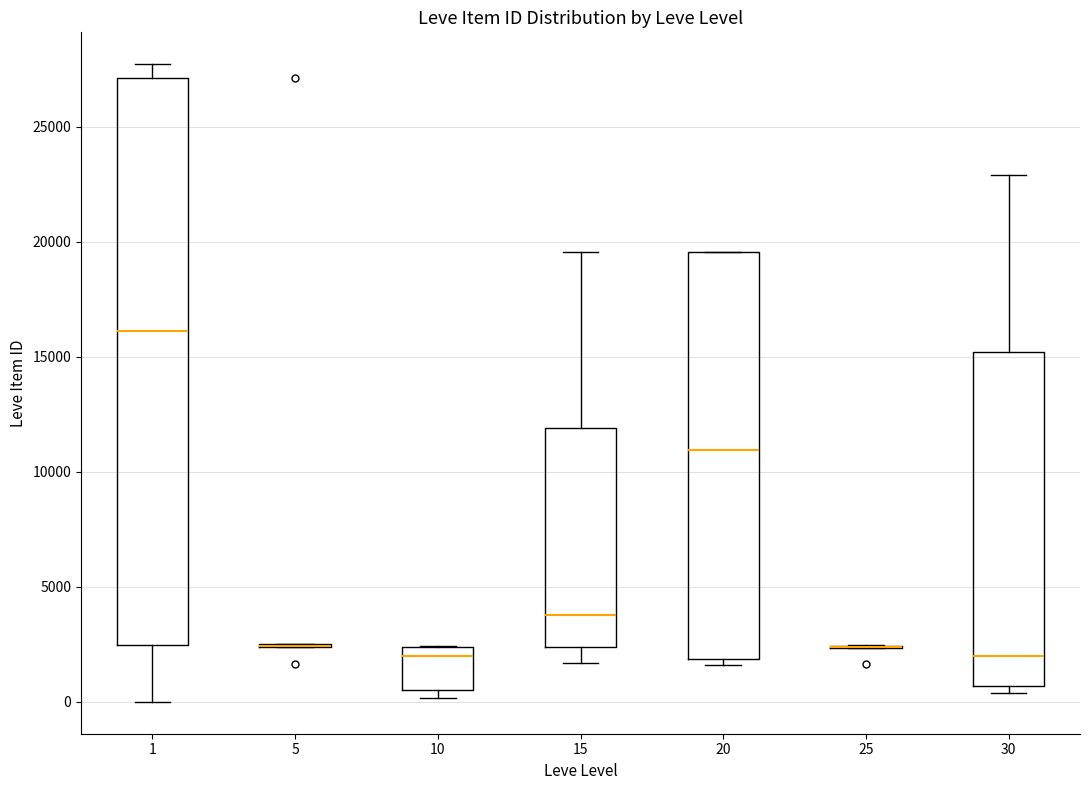

Reading left to right, read every box against the y-axis: the position of its median line, the range the box covers, and the ends of its whiskers. The values are not printed on the chart, so give them approximately, as read against the axis.

1: median 16000, box 2500 to 27000, whiskers 0 to 27500
5: box collapsed to a line at 2500, whiskers 2500 to 2500
10: median 2000, box 500 to 2500, whiskers 0 to 2500
15: median 4000, box 2500 to 12000, whiskers 1500 to 19500
20: median 11000, box 2000 to 19500, whiskers 1500 to 19500
25: box collapsed to a line at 2500, whiskers 2500 to 2500
30: median 2000, box 500 to 15000, whiskers 500 (just below the box's lower edge) to 23000